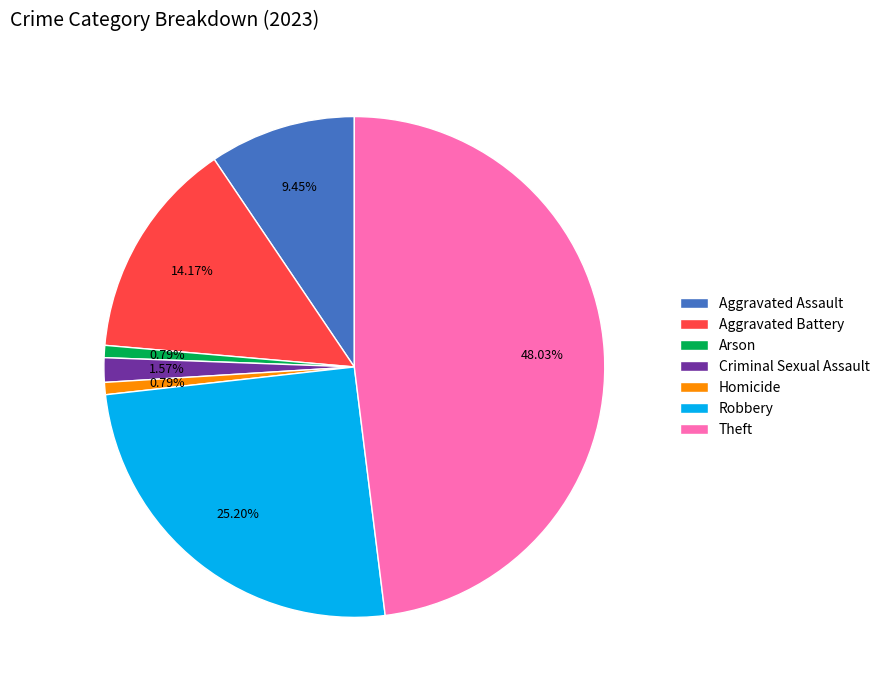

How many slices are in this pie chart?

7